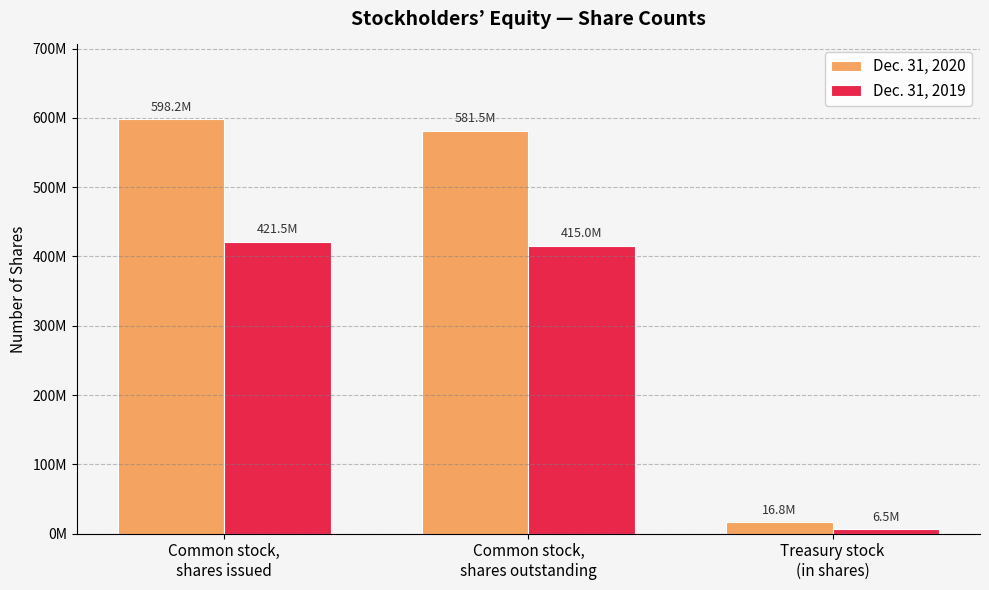

What is the approximate value of Dec. 31, 2019 at Treasury stock
(in shares), to the nearest 10?

6460000